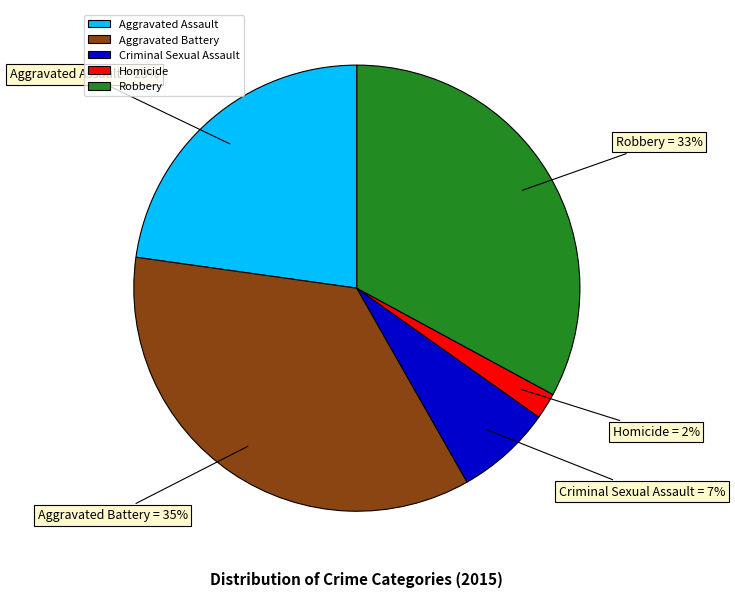

Is the sum of Robbery and Criminal Sexual Assault greater than half?

No